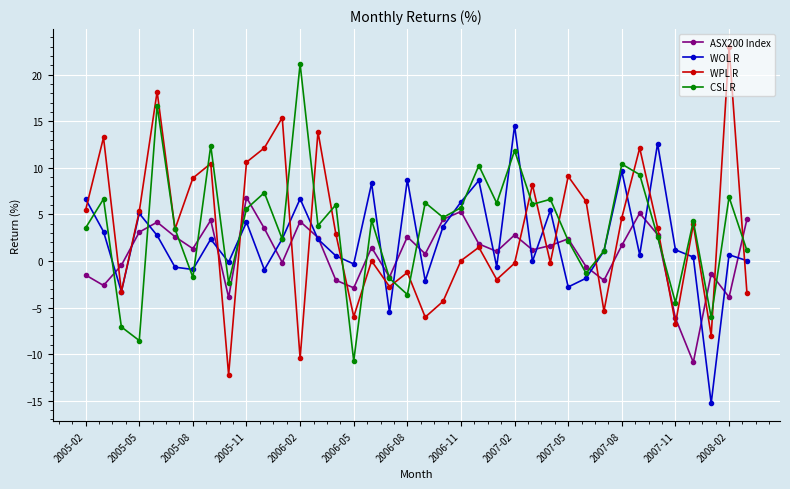

Which series has the largest range (max minus min)?

WPL R